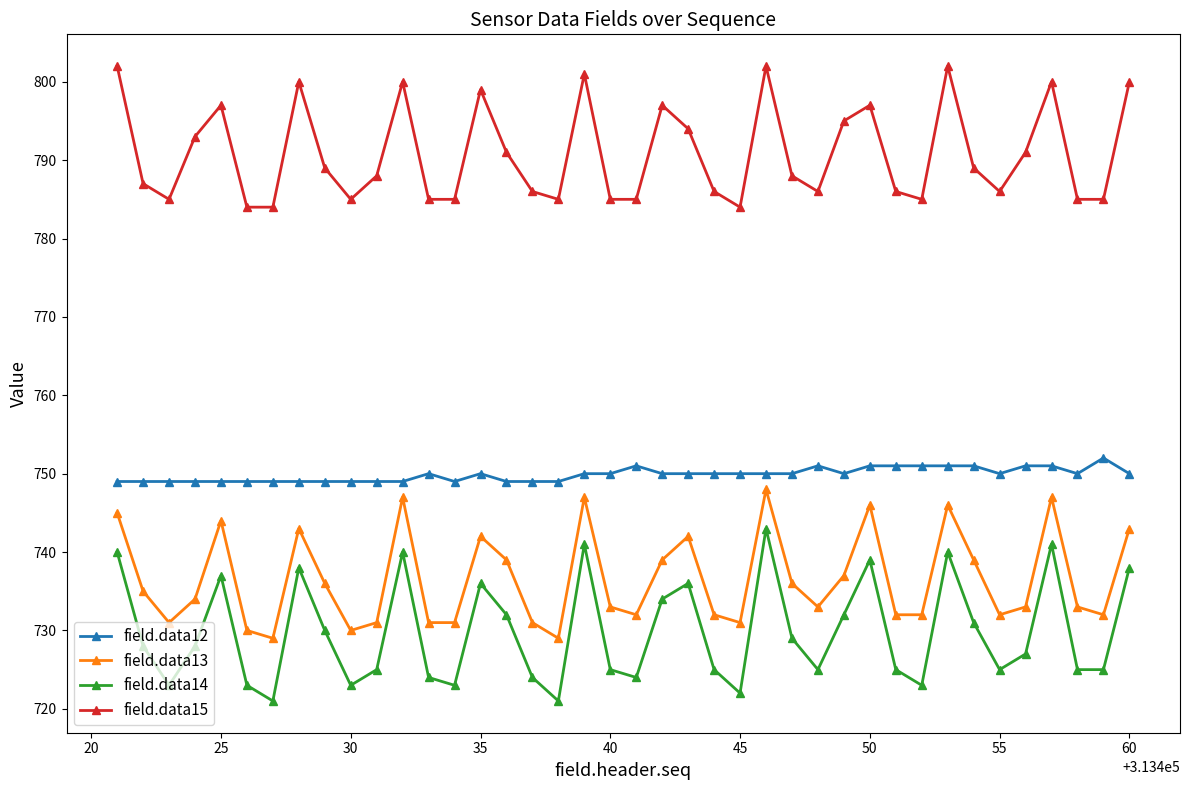

Which series has the widest spread of values?

field.data14